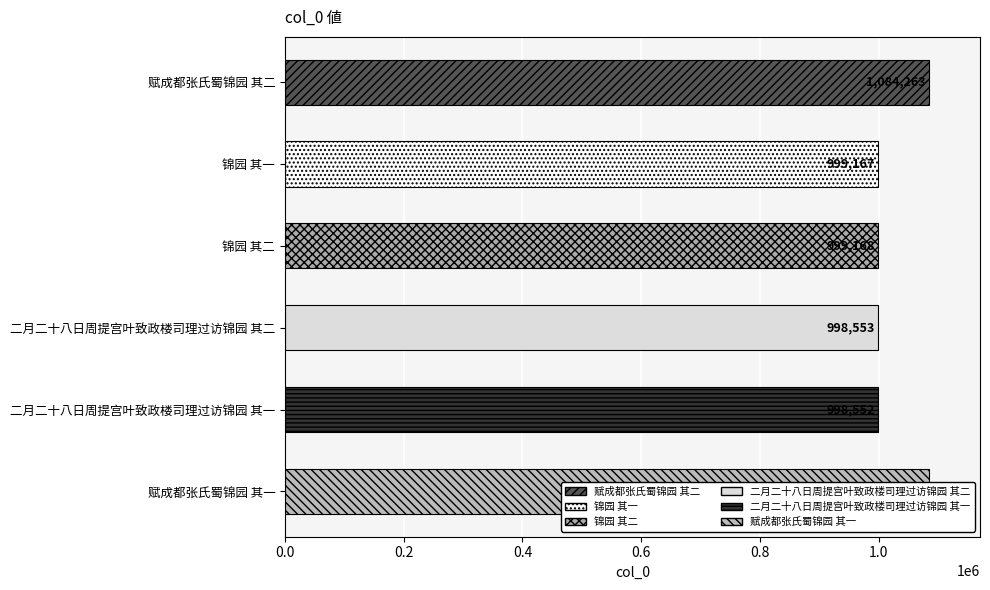

How many values are below 999168?

3